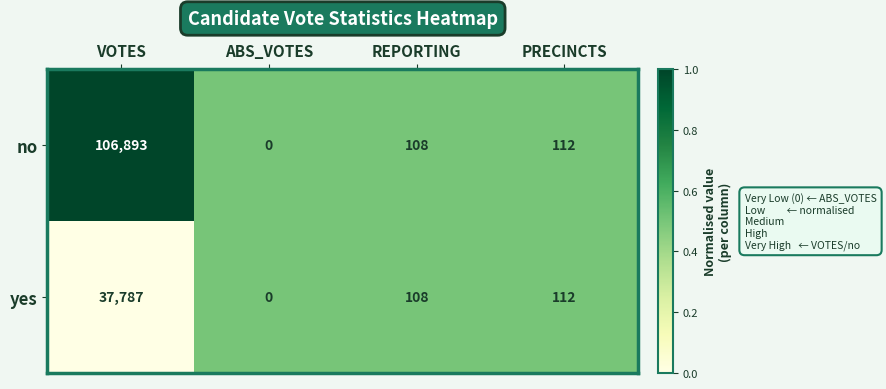

What is the sum of all yes values?

38007